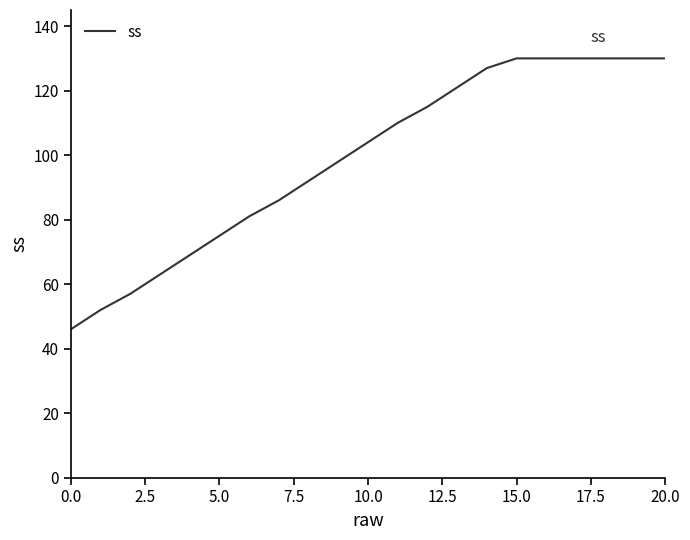

What is the difference between the maximum and minimum values?

84